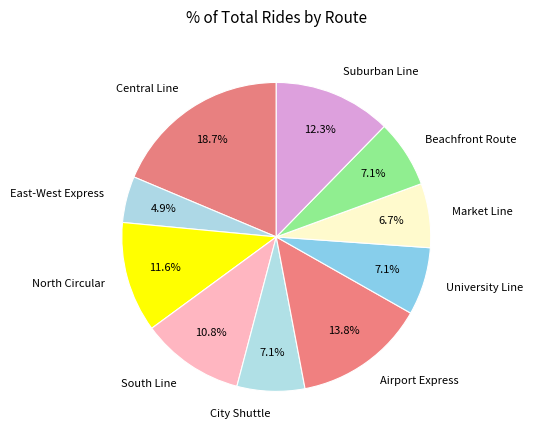

What percentage is the University Line slice, to the nearest percent?

7%